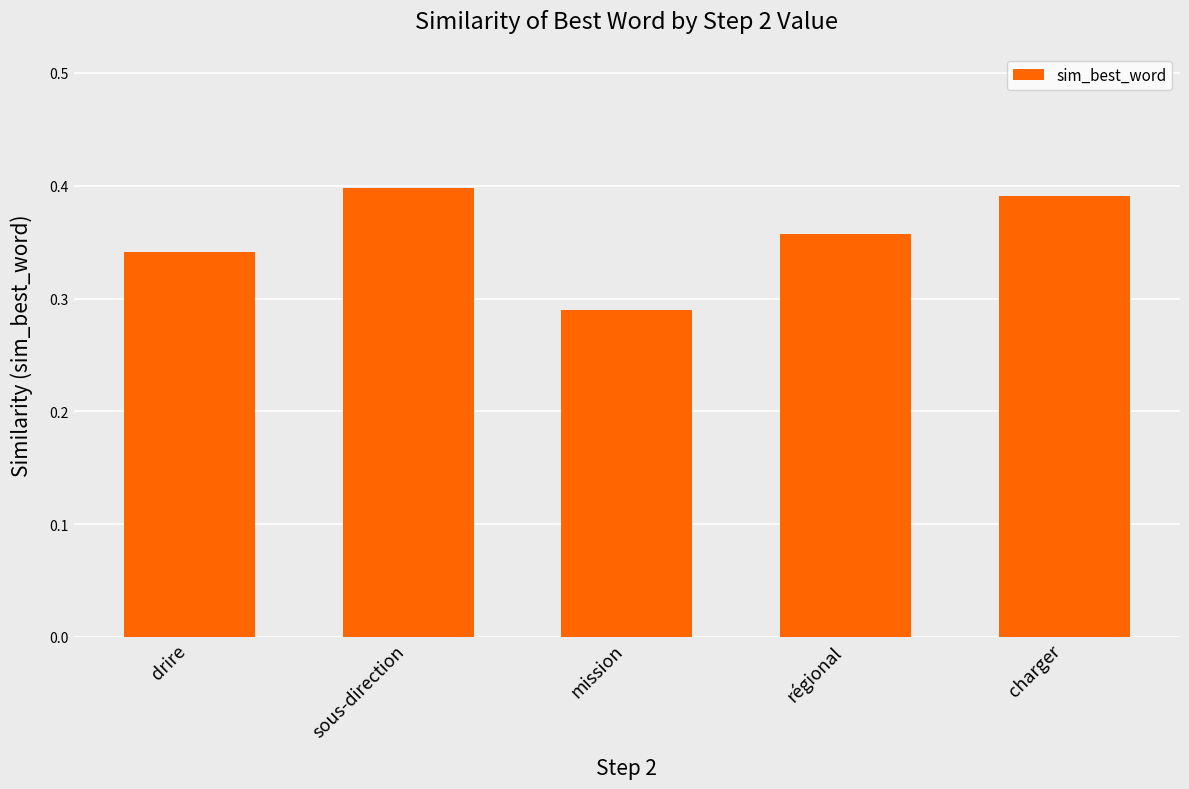

What is the label of the 5th bar from the left?

charger